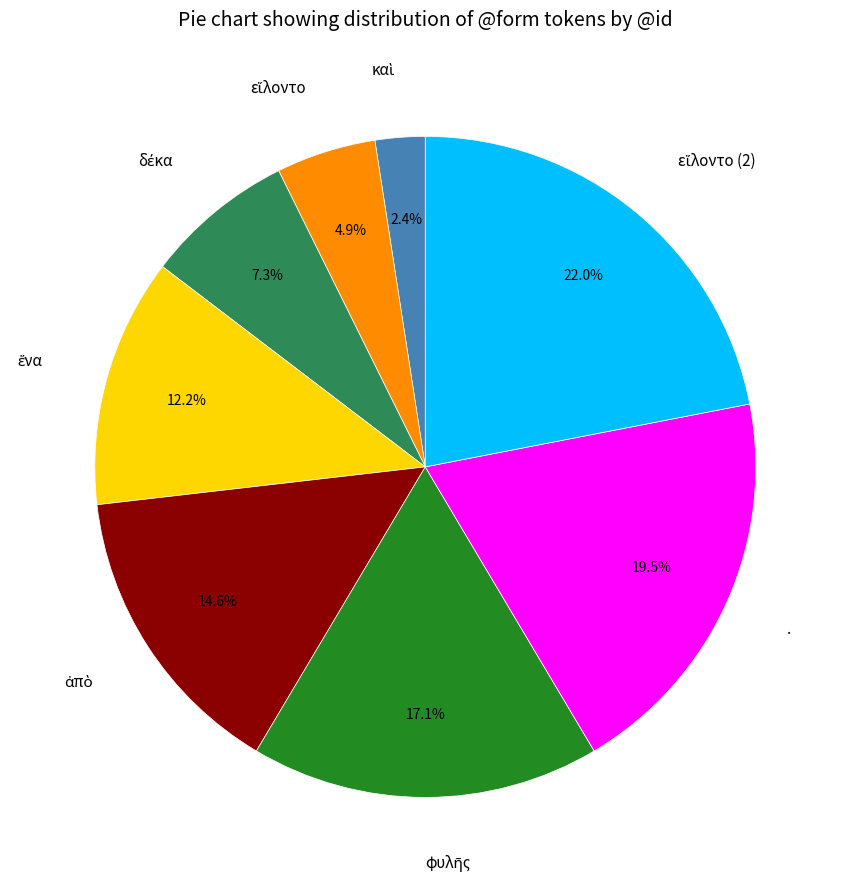

Is there any slice that represents more than half of the pie?

No